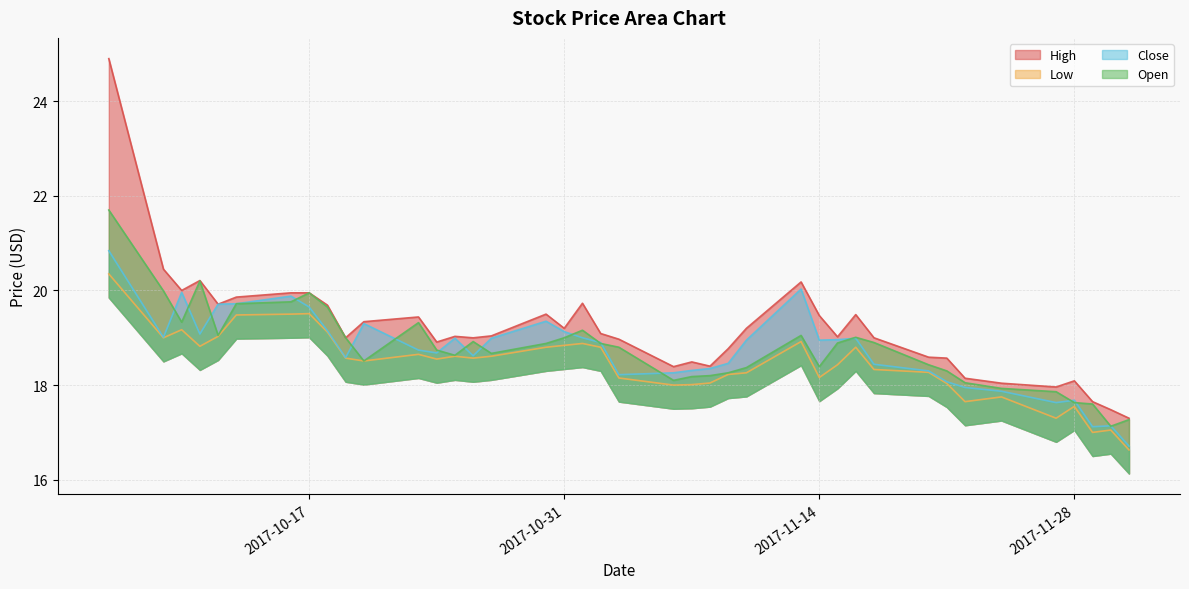

What is the label of the 3rd point from the left?

2017-10-10